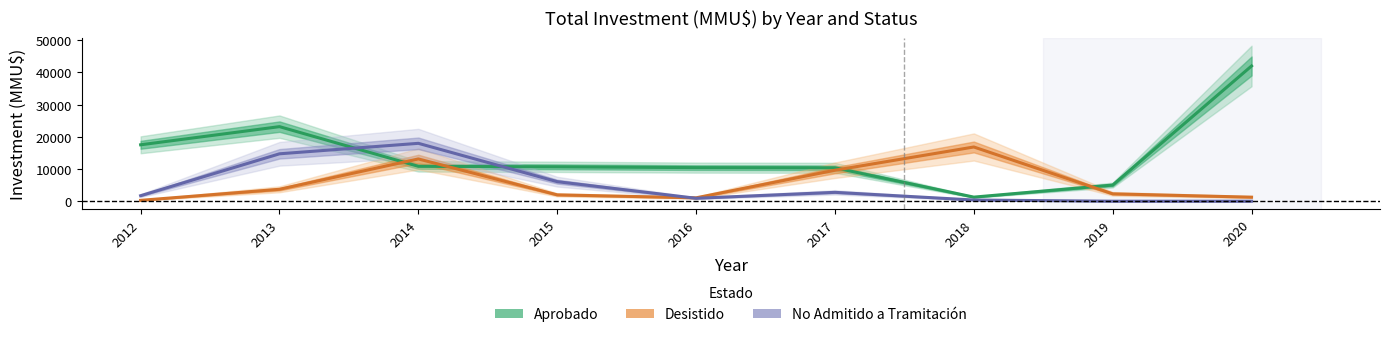

What is the value of the No Admitido a Tramitación point at the 5th from the left?

910.1